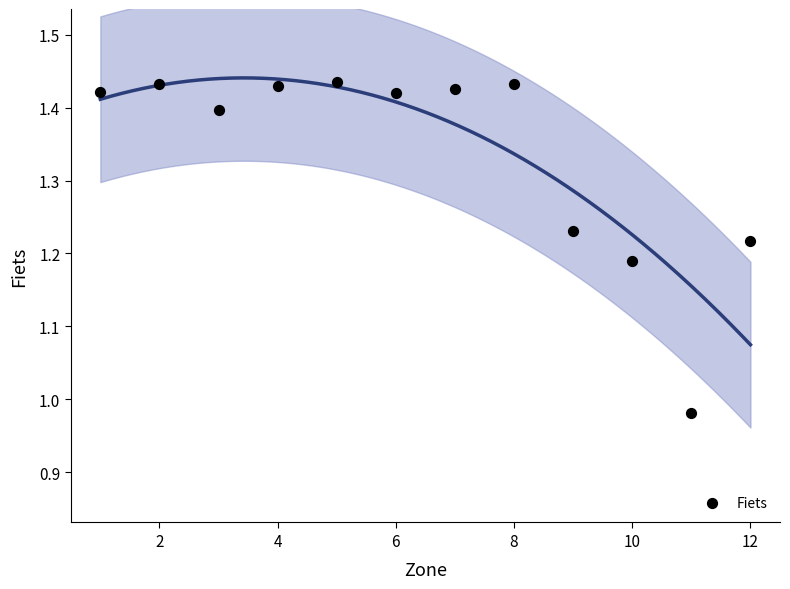

What is the range of Y values (max minus min)?

0.5